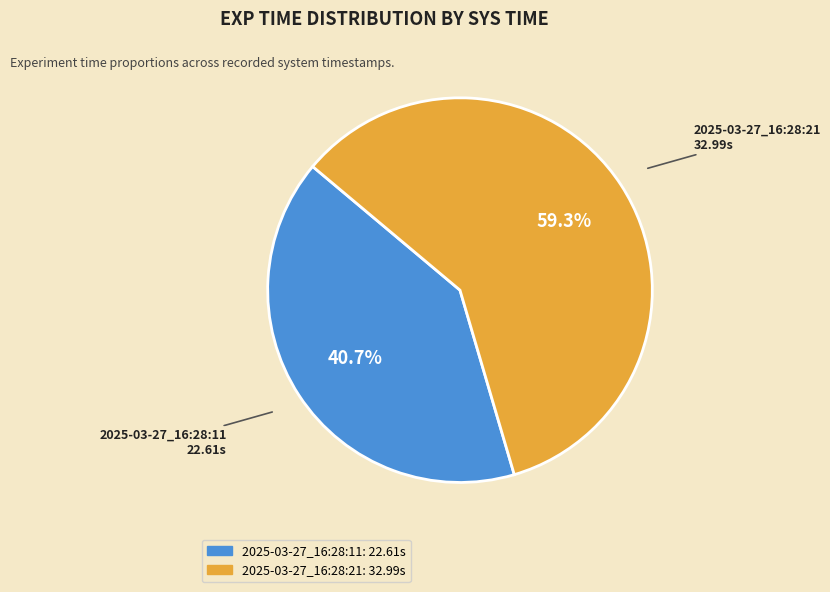

To the nearest percent, what percentage of the pie is 2025-03-27_16:28:11?

41%